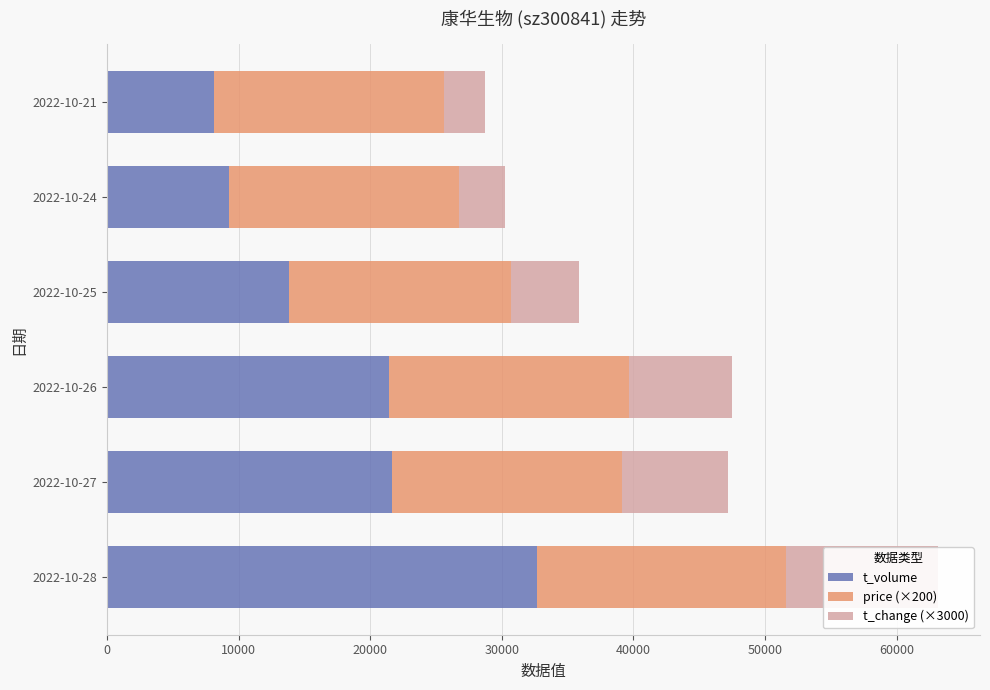

What is the total value across all series at 2022-10-25?

35863